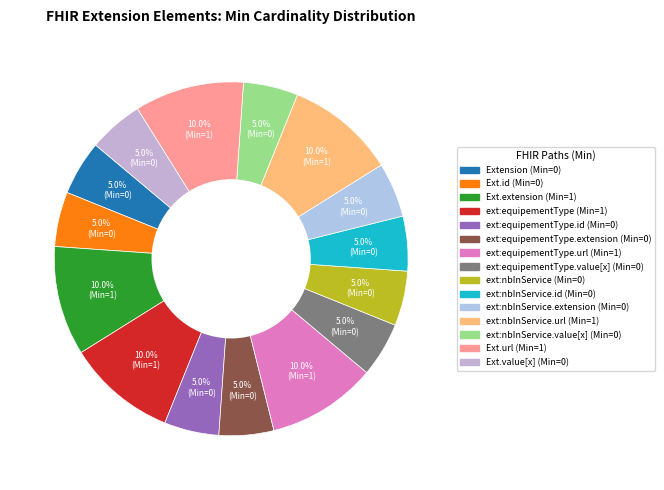

To the nearest percent, what is the difference between the largest and smallest slice percentages?

5%